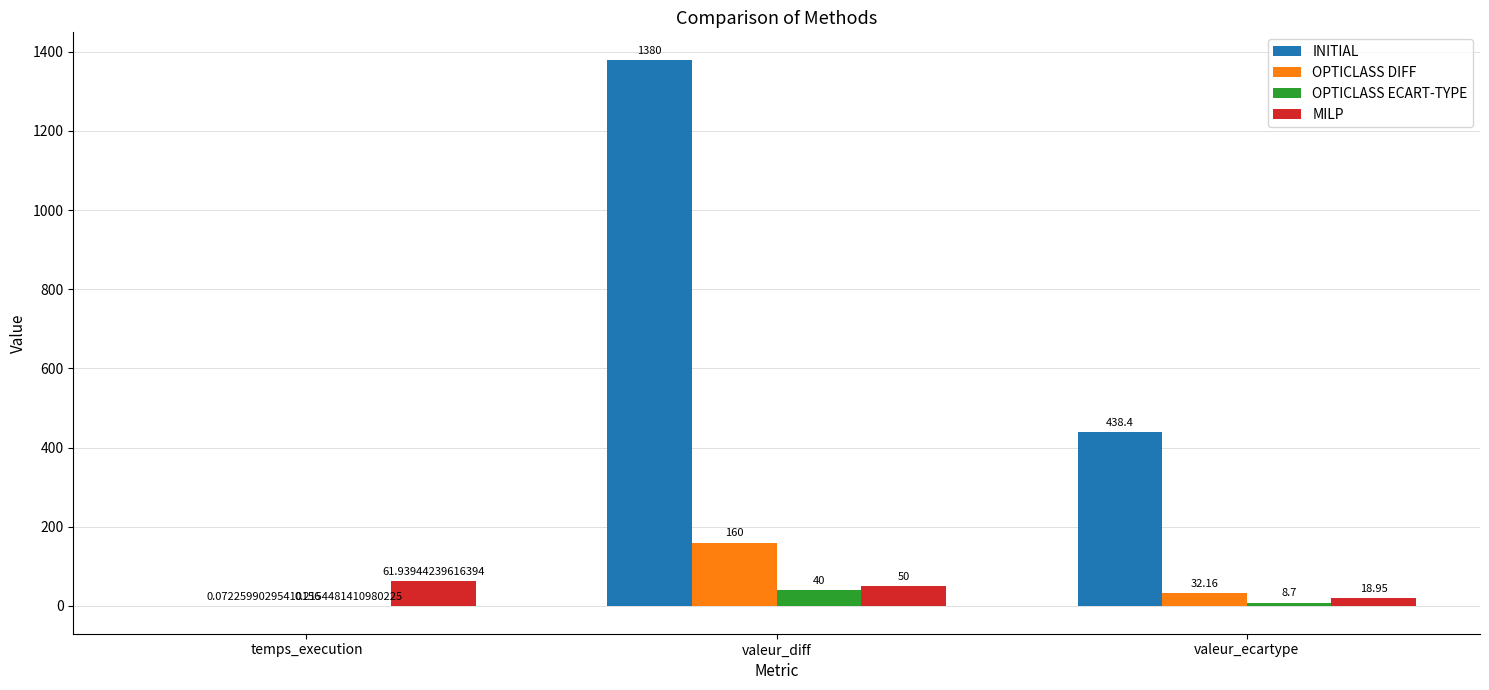

How many groups of bars are there?

3